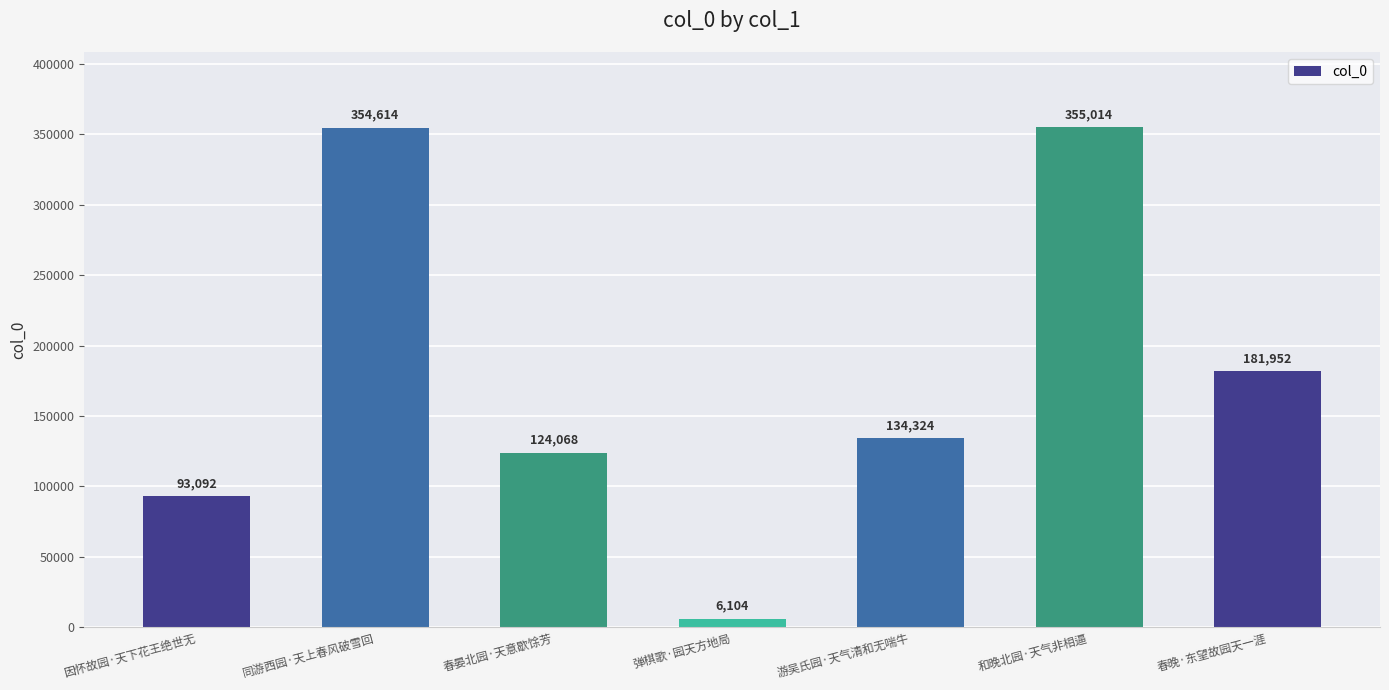

How many data points are less than 134324?

3